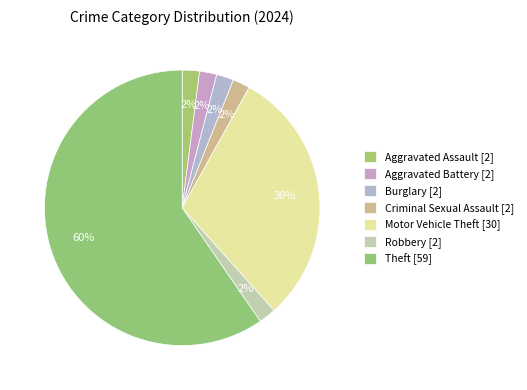

How many segments does this pie chart have?

7